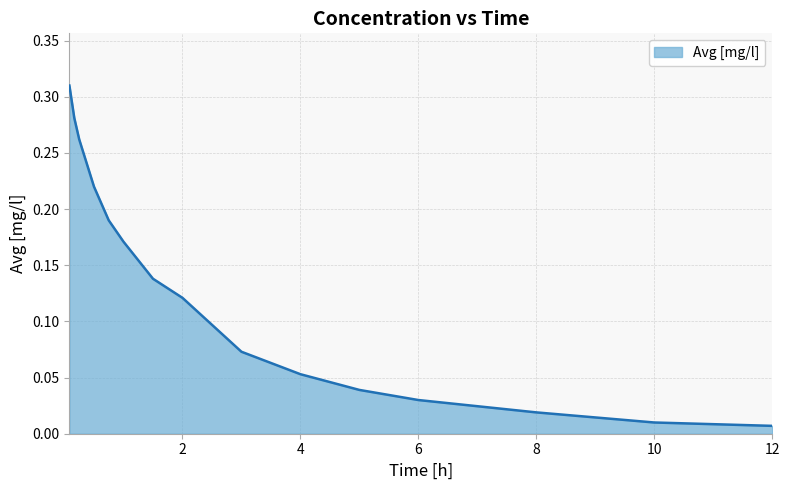

Reading left to right, extract all data points from this chart.

0.3	0.3	0.3	0.2	0.2	0.2	0.1	0.1	0.1	0.1	0.0	0.0	0.0	0.0	0.0